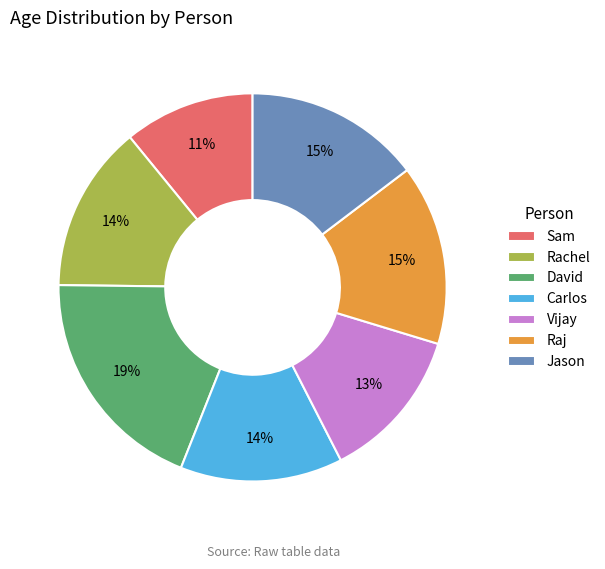

To the nearest percent, what is the combined percentage of Jason and Rachel?

29%